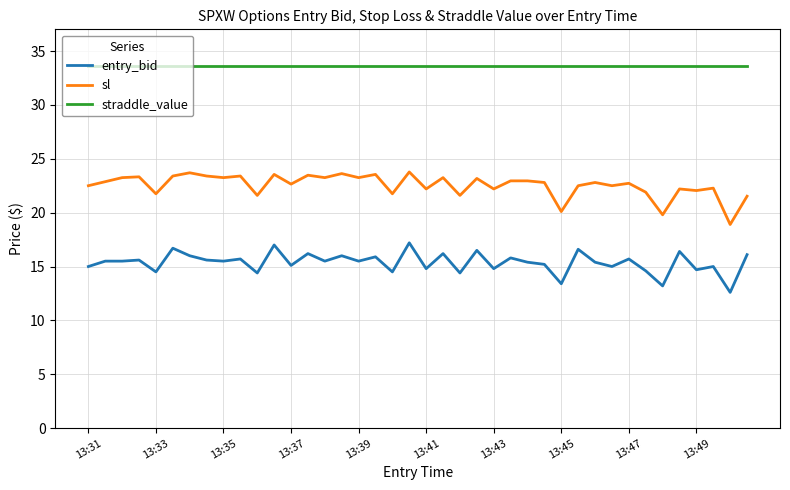

What is the smallest value displayed?

12.6